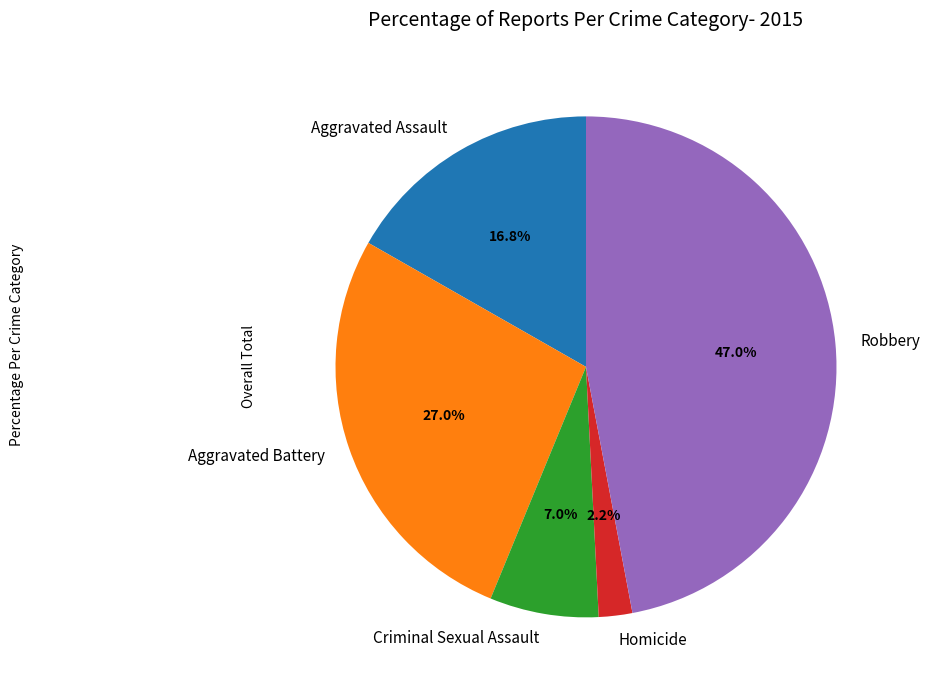

Combined, do Aggravated Assault and Aggravated Battery account for over 50%?

No